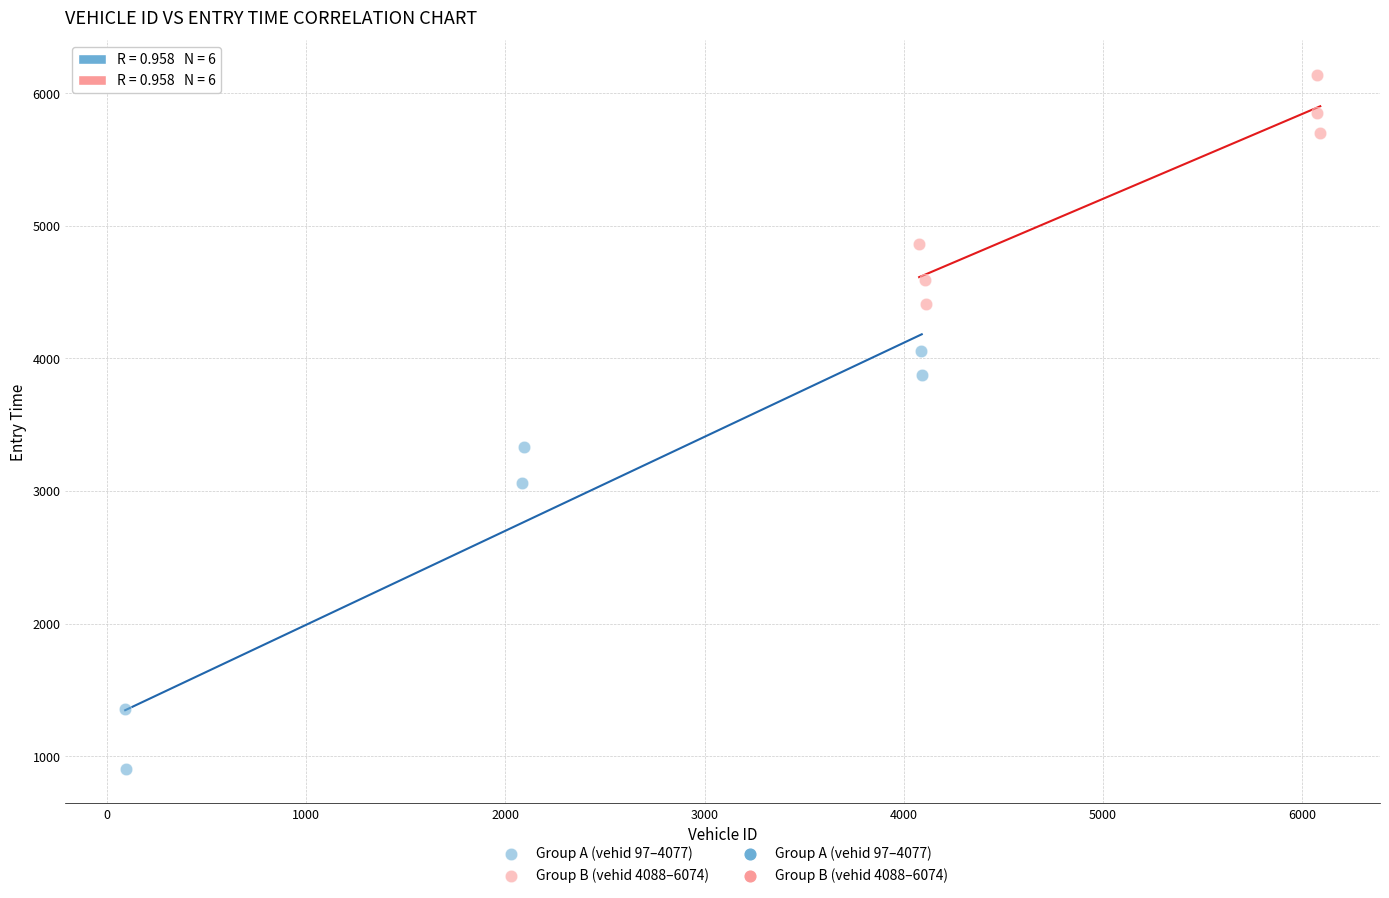

Which series contains the lowest Y value?

Group A (vehid 97–4077)